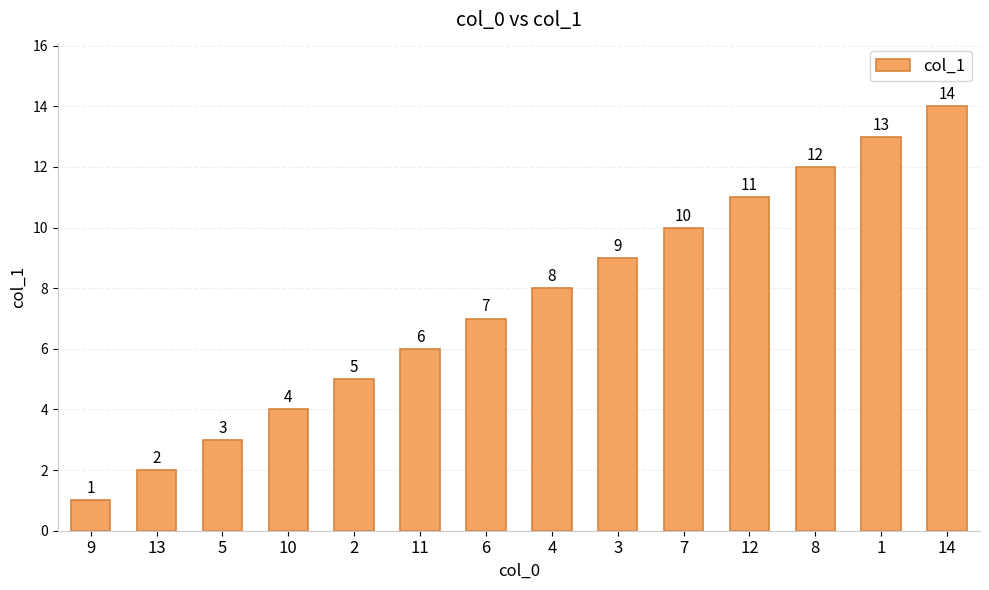

How many bars are there in total?

14